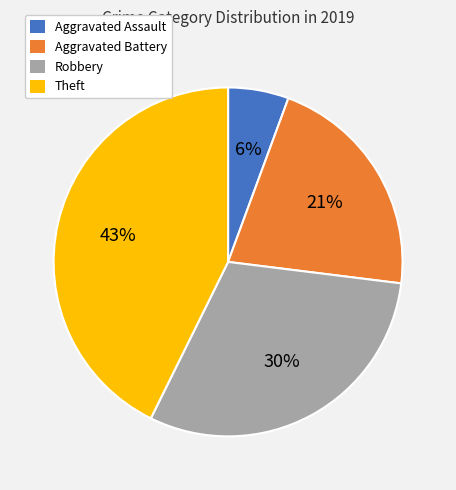

Do Aggravated Assault and Theft together represent more than half of the pie?

No